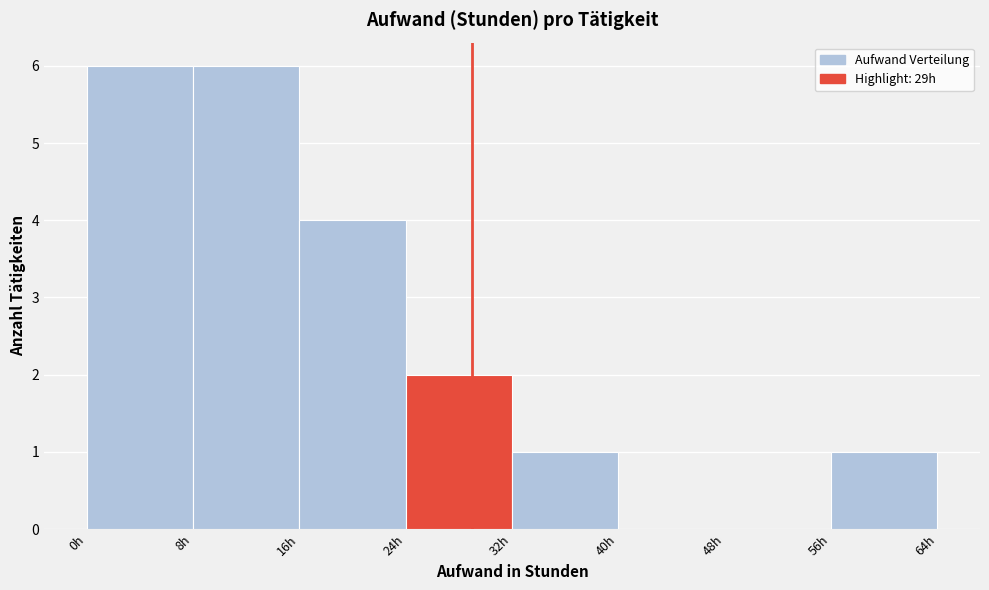

What is the height of the bar covering 32 to 40 on the x-axis? The values are not printed on the chart, so give them approximately, as read against the axis.

1